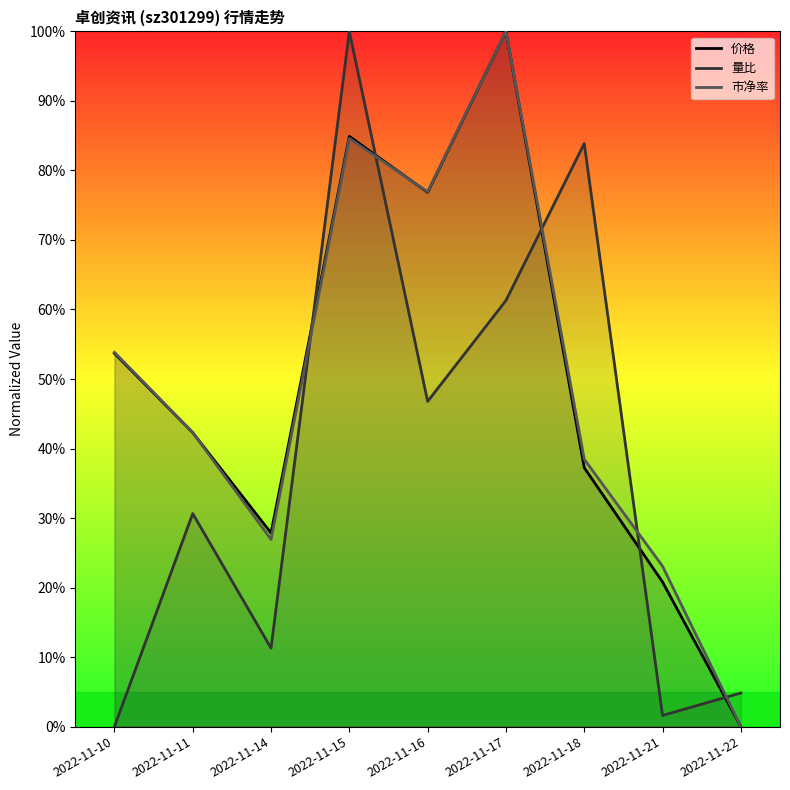

Where is the first local minimum for 量比?

2022-11-14